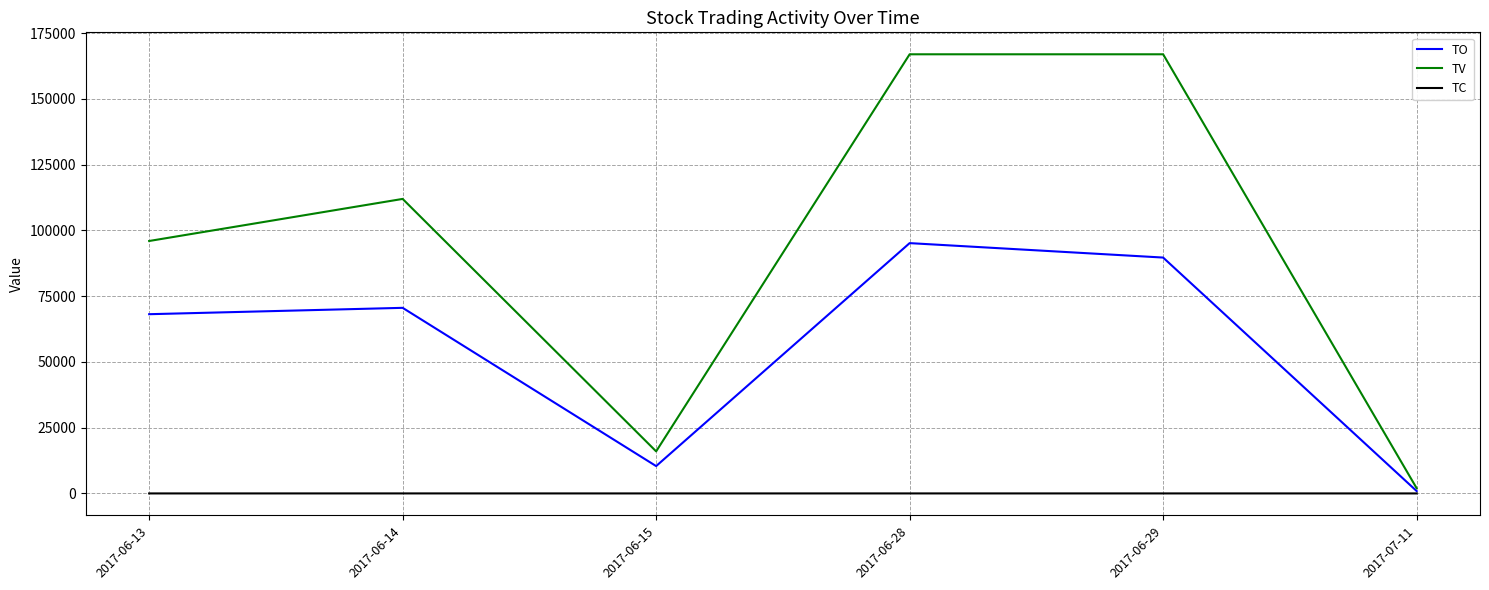

True or false: TC and TV intersect in this chart.

False